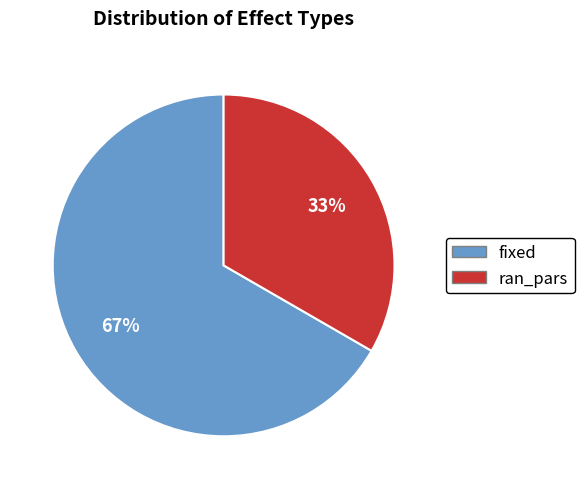

Is the sum of ran_pars and fixed greater than half?

Yes